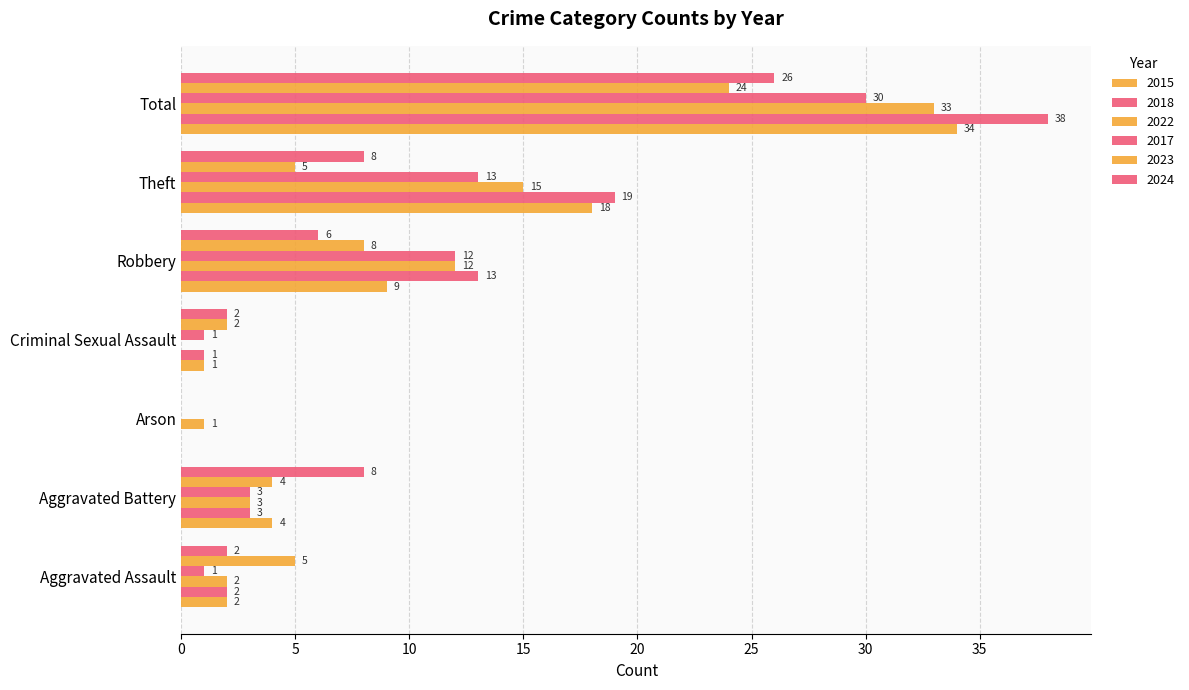

What is the label of the 5th bar from the right?

Arson